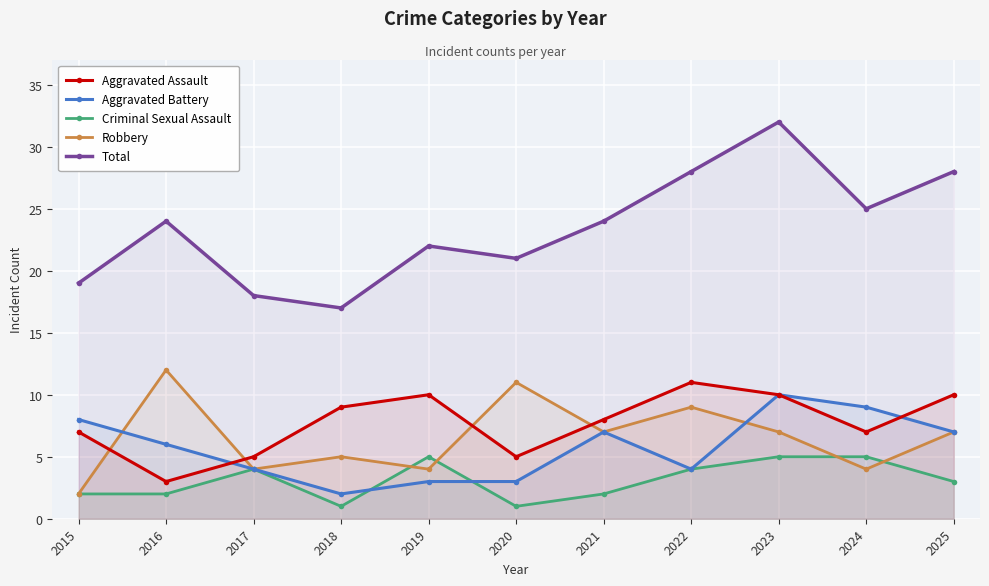

True or false: Aggravated Assault and Criminal Sexual Assault cross at least once.

False